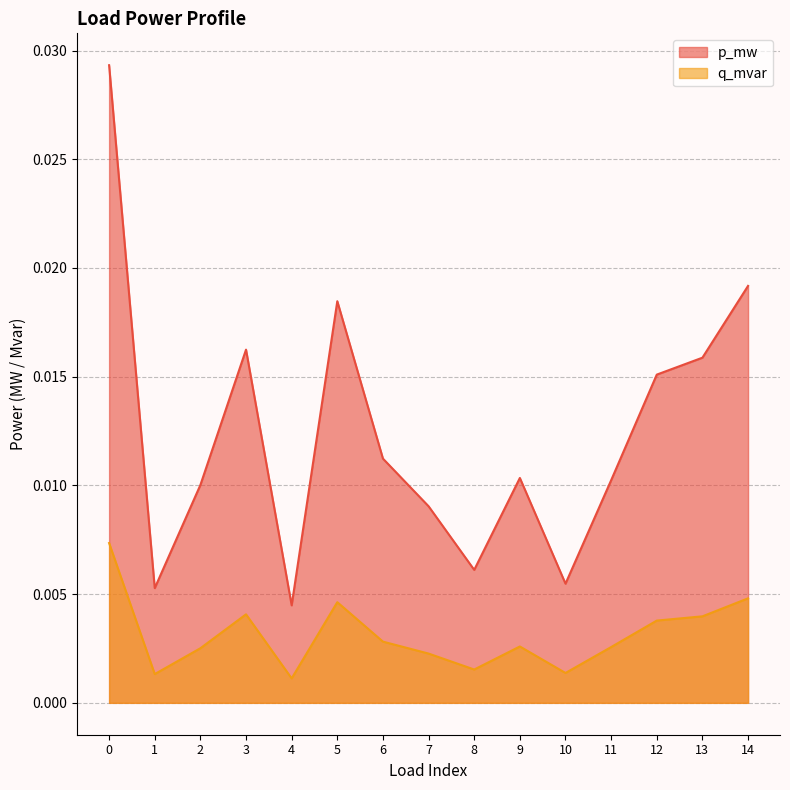

List the labels in order of p_mw value, largest first.

0, 14, 5, 3, 13, 12, 6, 9, 11, 2, 7, 8, 10, 1, 4